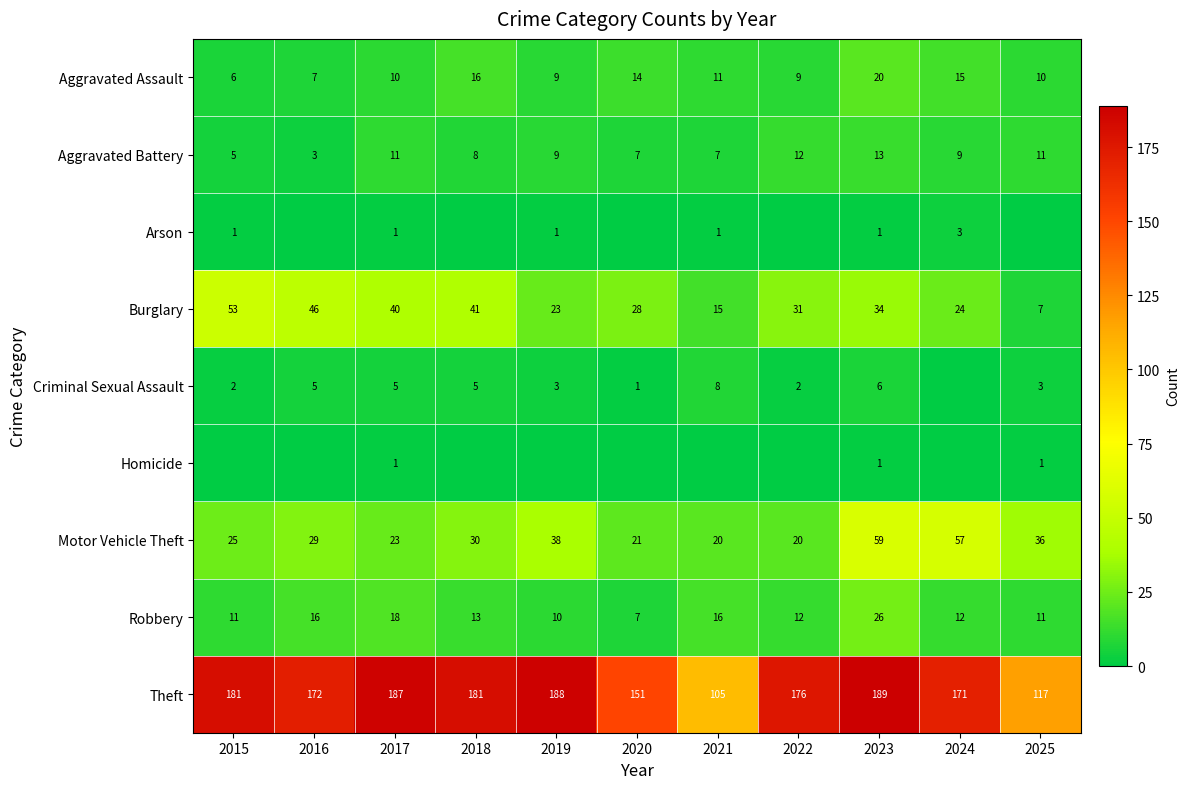

Where does the Burglary series first go above 31?

2015